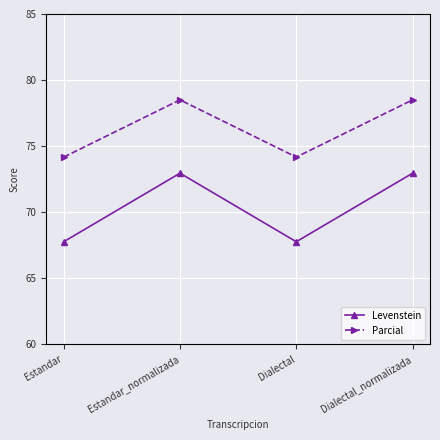

What is the minimum value shown in the chart?

67.8